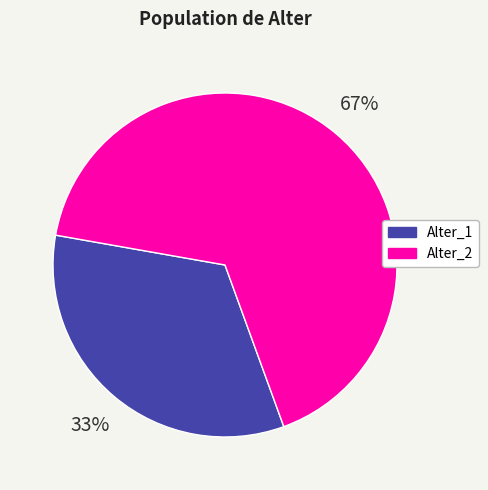

Is Alter_1 the majority of the pie?

No